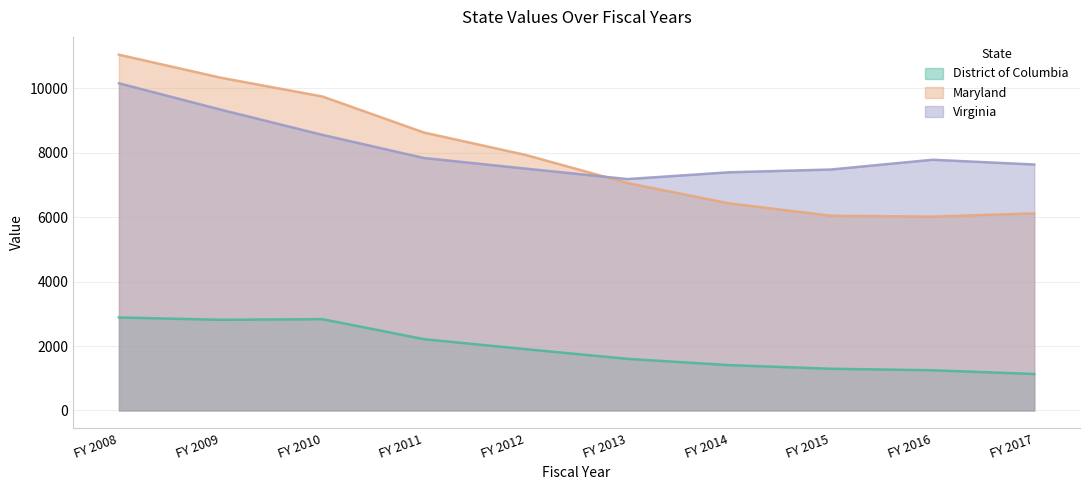

Does the chart have visible grid lines?

Yes